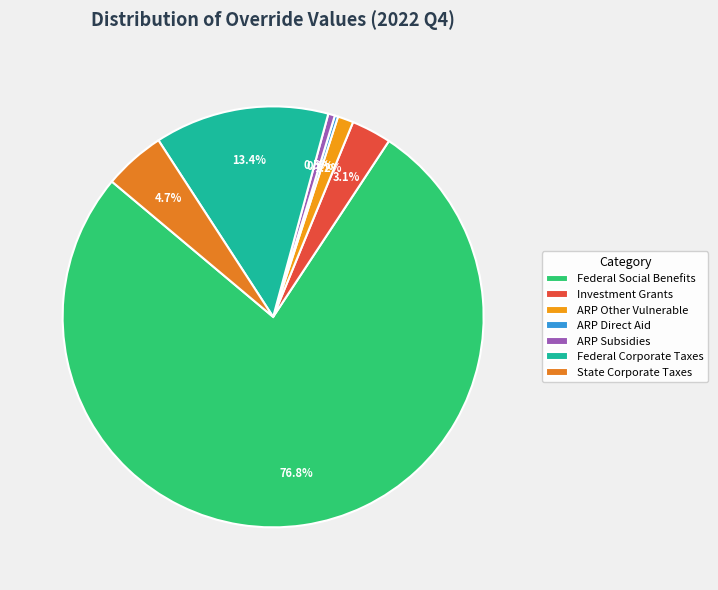

What is the largest slice in the pie chart?

Federal Social Benefits